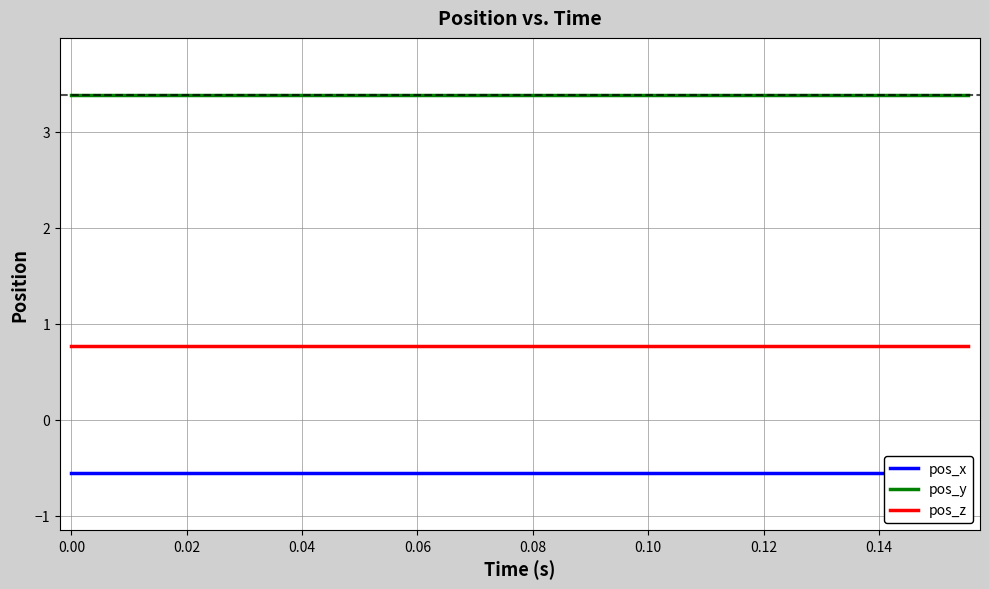

True or false: pos_z and pos_y cross at least once.

False